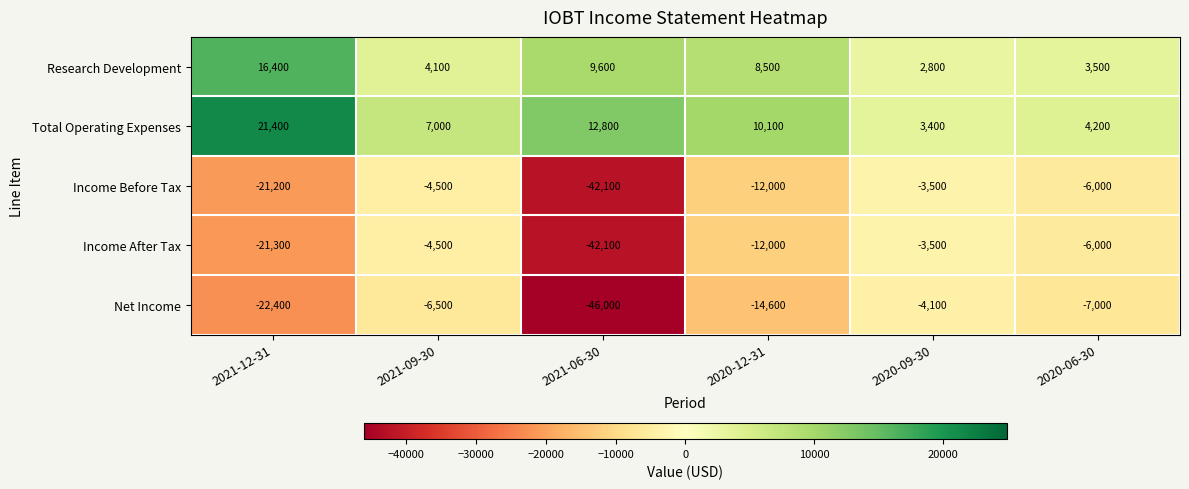

At which label does Total Operating Expenses first exceed 10100?

2021-12-31